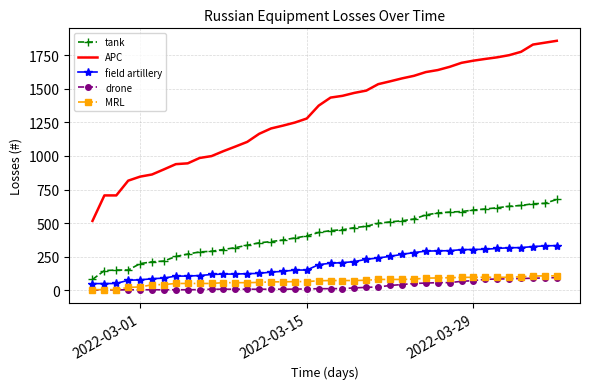

True or false: APC and field artillery cross at least once.

False